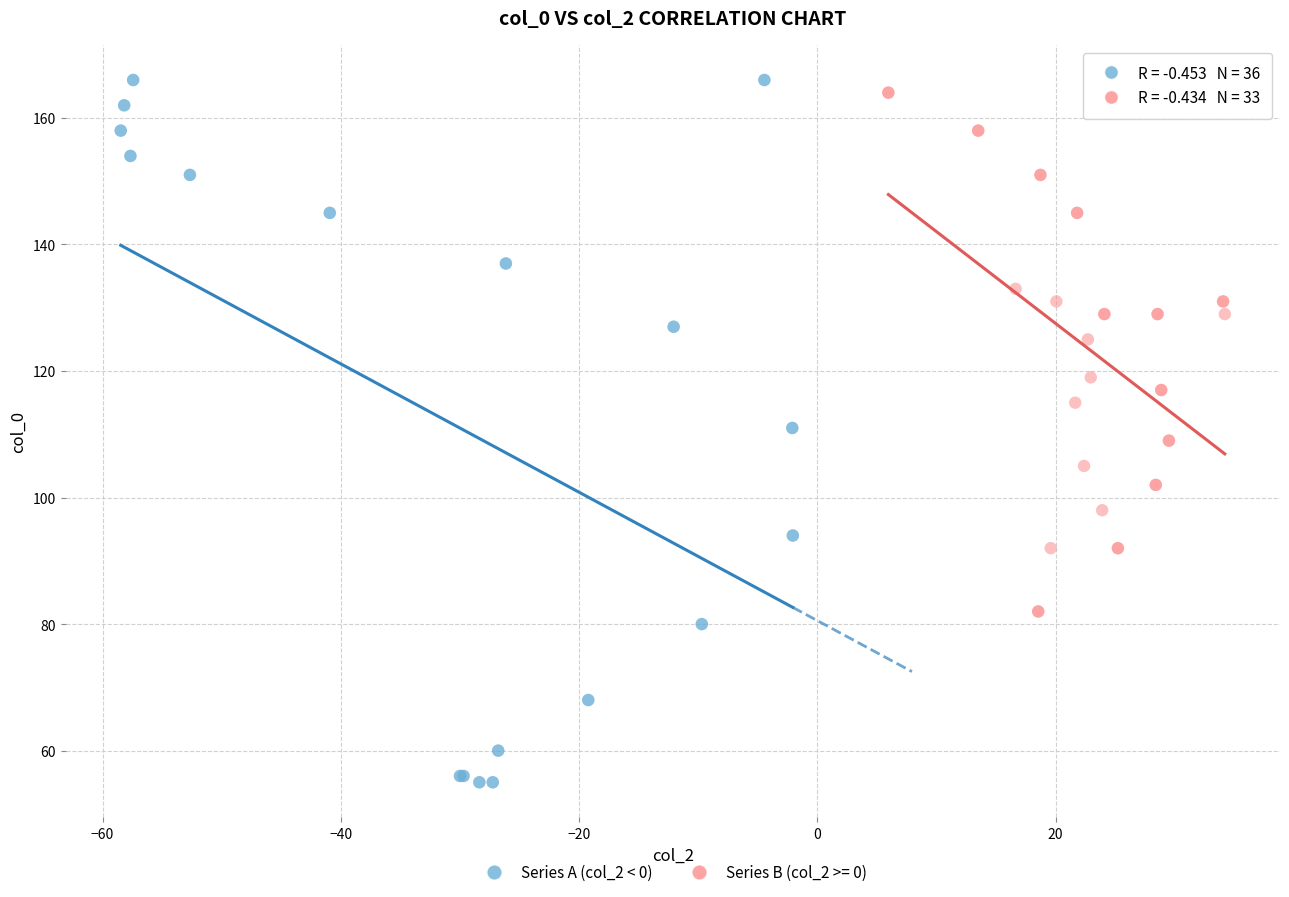

Which series has the widest spread of Y values?

Series A (col_2 < 0)